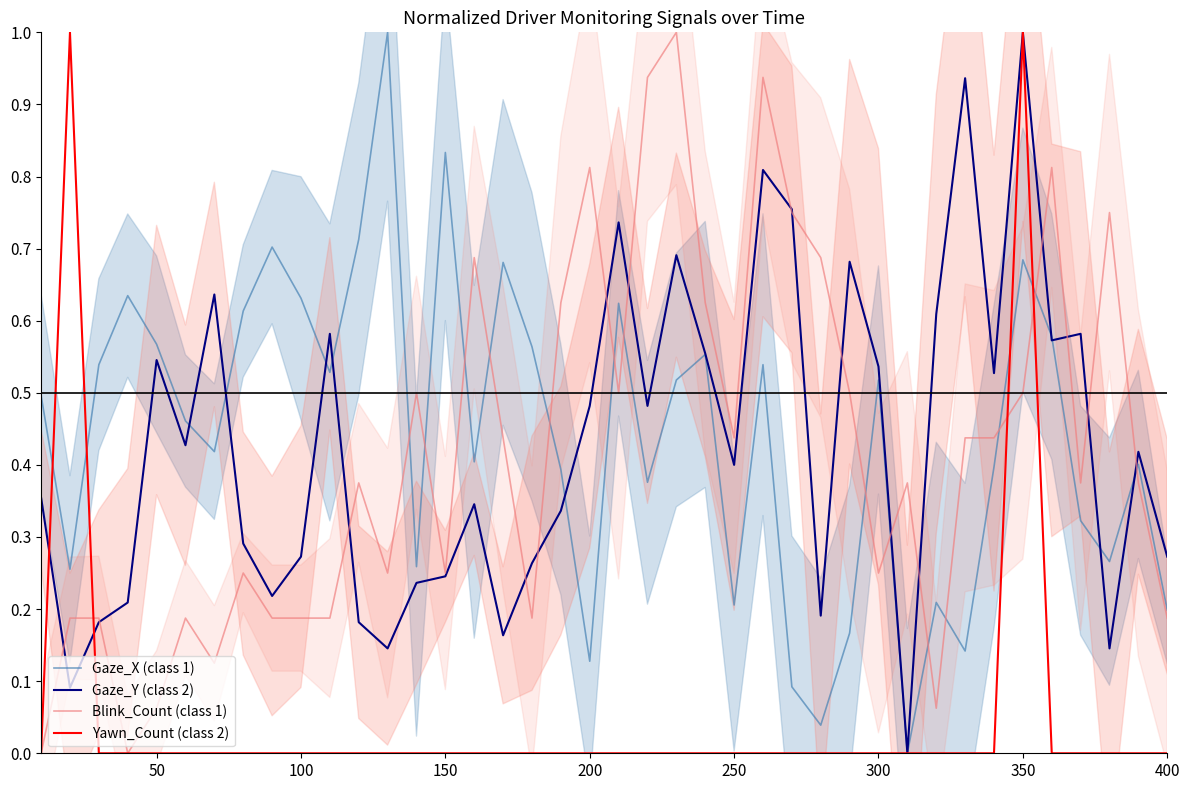

Which series has the widest spread of values?

Gaze_X (class 1)